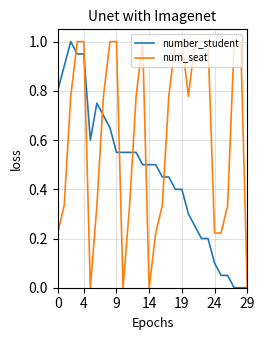

What is the greatest value displayed?

1.0